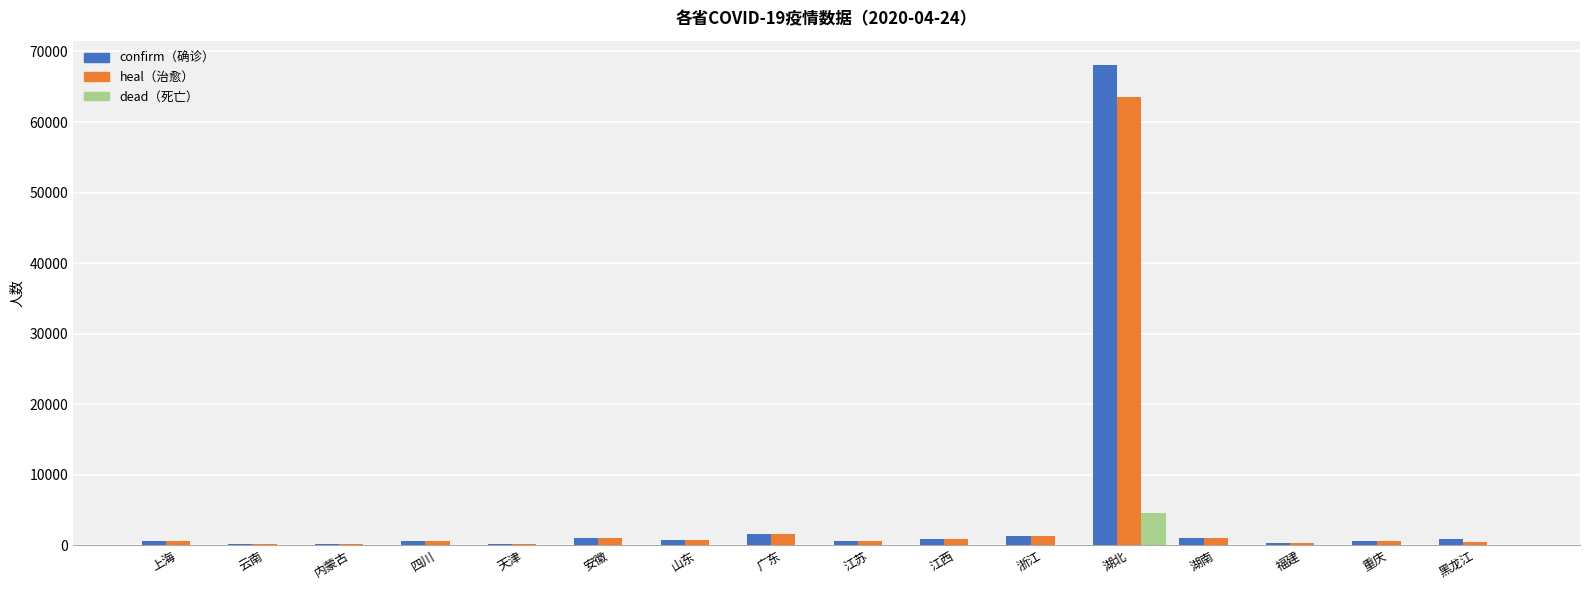

How many data points does each series have?

16